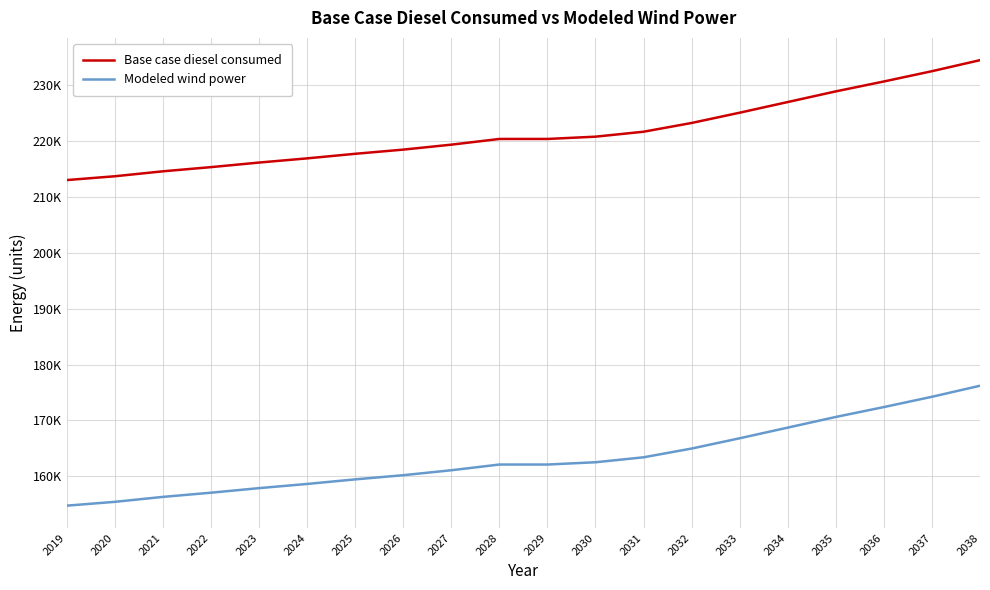

What are all the series names shown in the legend?

Base case diesel consumed, Modeled wind power